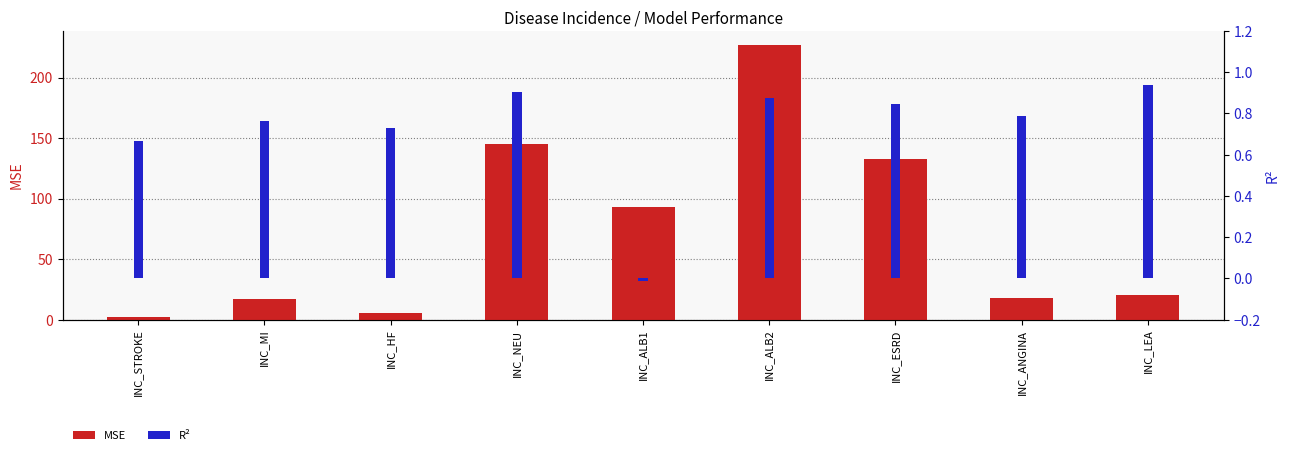

List the series in order of their overall mean, highest first.

MSE, R²